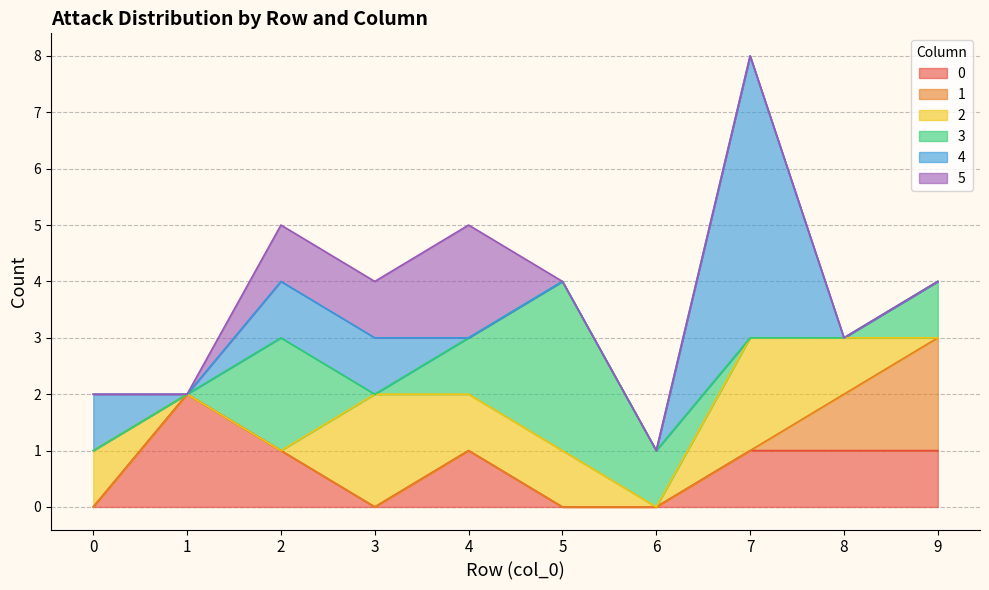

Rank the series at 9 from highest to lowest value.

1, 0, 3, 2, 4, 5